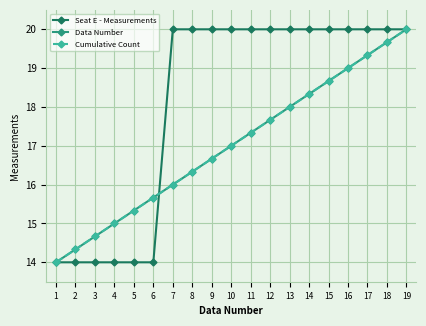

What is the difference between the second highest and minimum values in the Seat E - Measurements series?

6.0